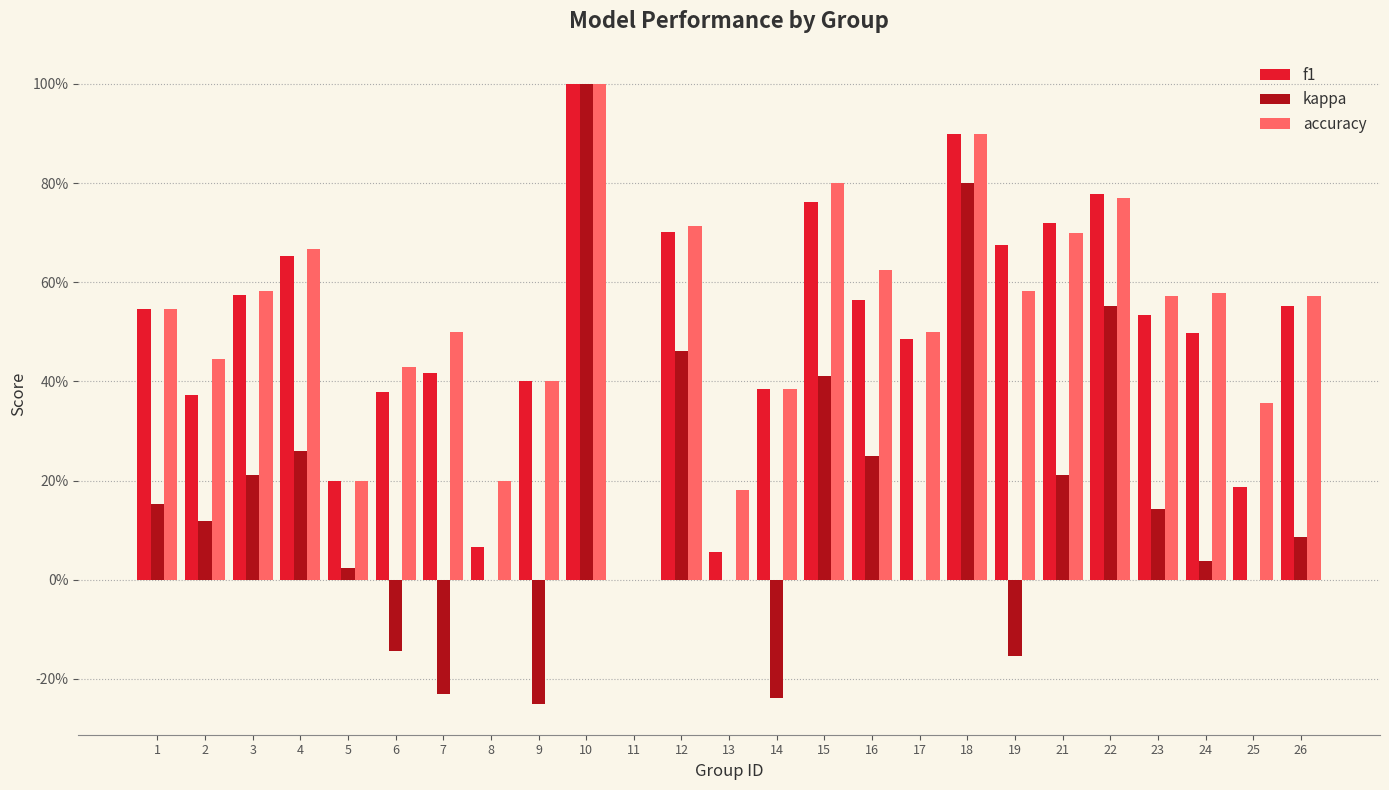

Reading left to right, what are all the values shown in this chart?

f1: 1=0.5	2=0.4	3=0.6	4=0.7	5=0.2	6=0.4	7=0.4	8=0.1	9=0.4	10=1.0	11=0.0	12=0.7	13=0.1	14=0.4	15=0.8	16=0.6	17=0.5	18=0.9	19=0.7	21=0.7	22=0.8	23=0.5	24=0.5	25=0.2	26=0.6
kappa: 1=0.2	2=0.1	3=0.2	4=0.3	5=0.0	6=-0.1	7=-0.2	8=0.0	9=-0.2	10=1.0	11=0.0	12=0.5	13=0.0	14=-0.2	15=0.4	16=0.2	17=0.0	18=0.8	19=-0.2	21=0.2	22=0.6	23=0.1	24=0.0	25=0.0	26=0.1
accuracy: 1=0.5	2=0.4	3=0.6	4=0.7	5=0.2	6=0.4	7=0.5	8=0.2	9=0.4	10=1.0	11=0.0	12=0.7	13=0.2	14=0.4	15=0.8	16=0.6	17=0.5	18=0.9	19=0.6	21=0.7	22=0.8	23=0.6	24=0.6	25=0.4	26=0.6